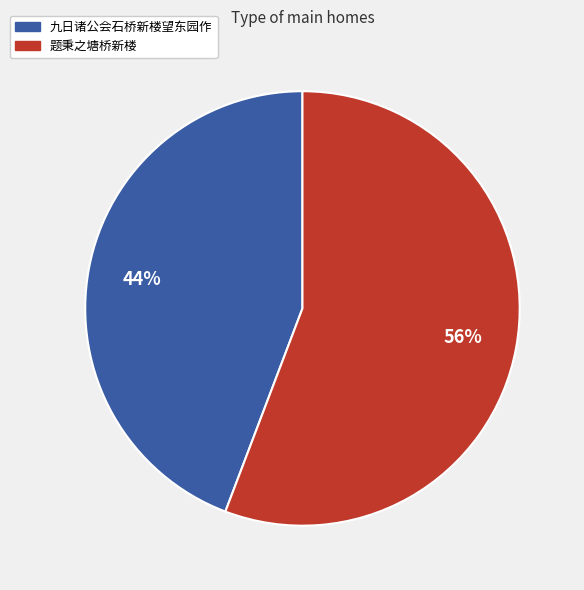

The 题秉之塘桥新楼 slice represents 56% of the pie. True or false?

True